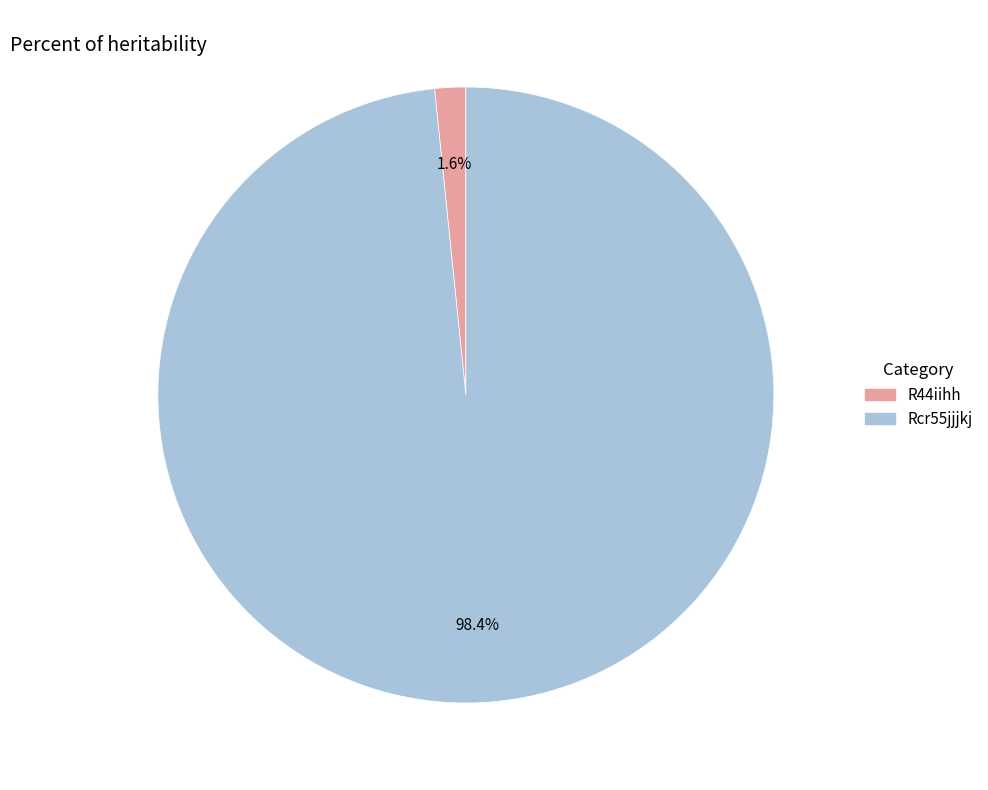

To the nearest percent, what is the difference between the largest and smallest slice percentages?

97%